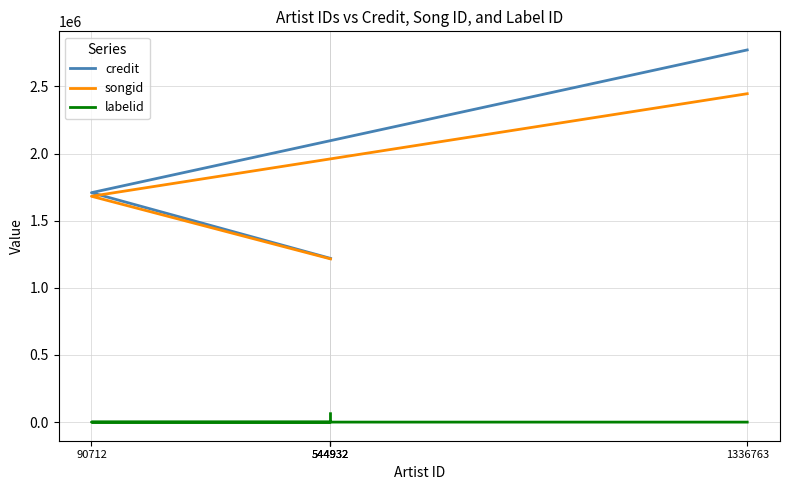

Rank the categories by credit value from lowest to highest.

544932, 544932, 544932, 90712, 1336763